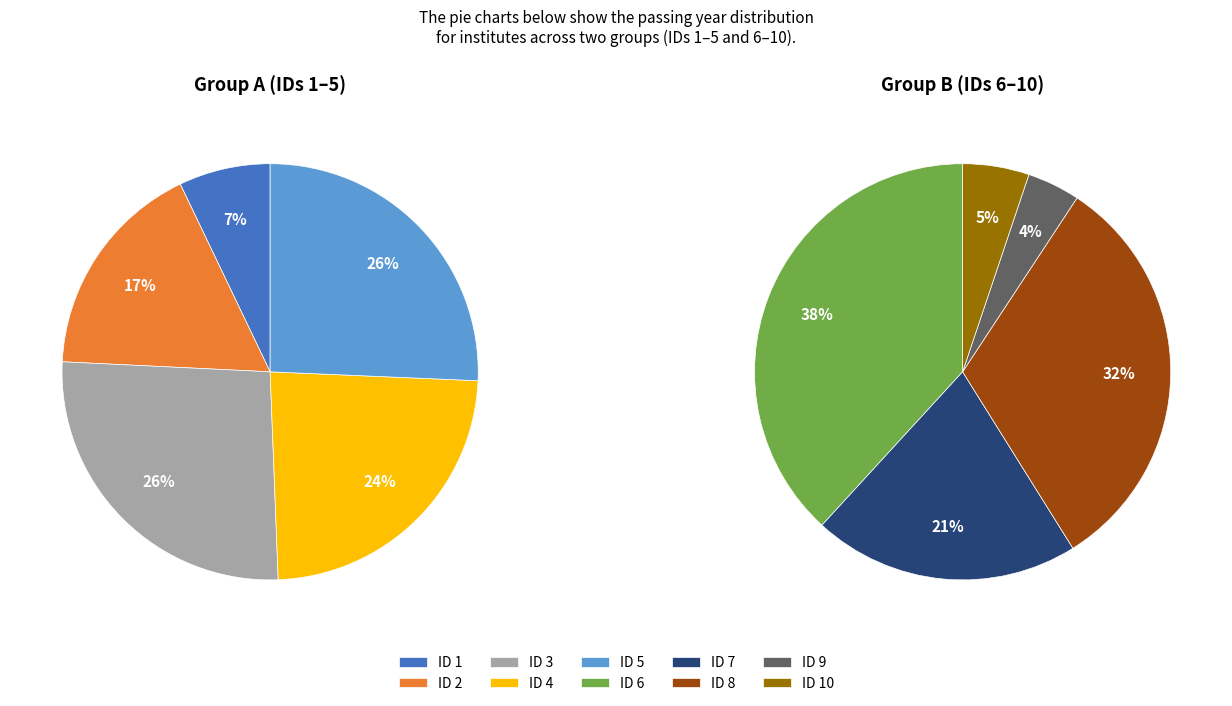

The 6 slice represents 5% of the pie. True or false?

False